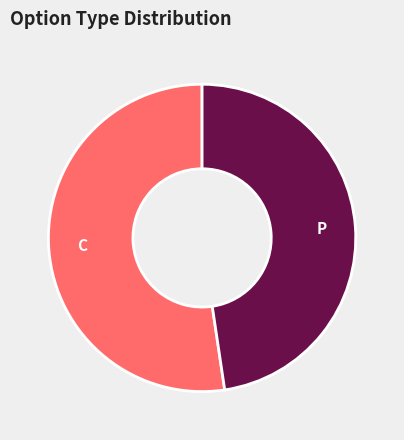

Does any single category account for the majority?

Yes